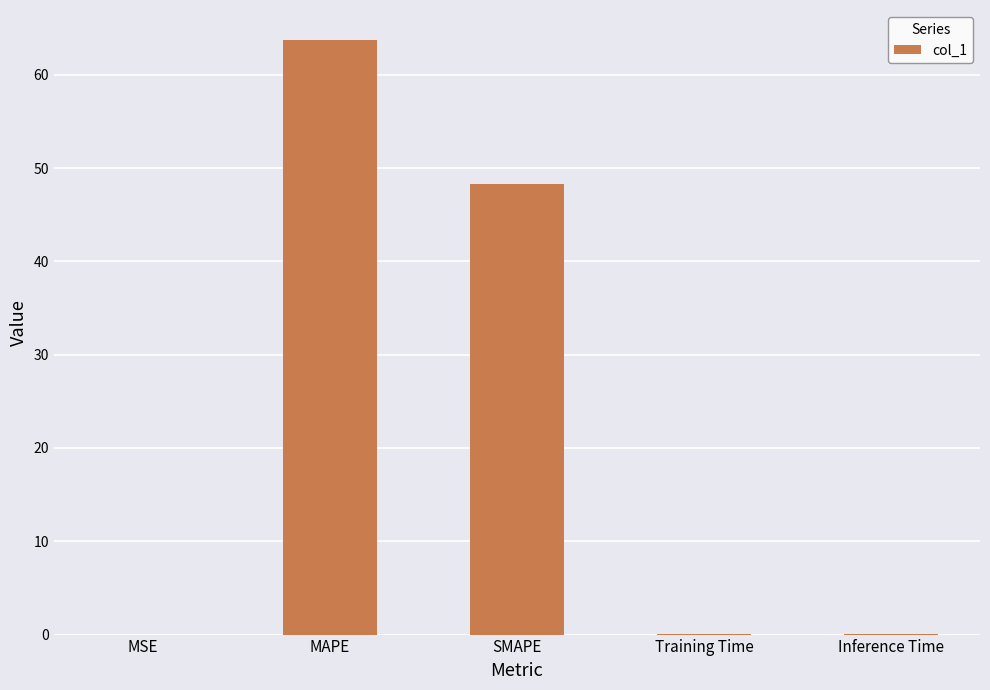

Is it true that the value at Inference Time is 0.1?

True